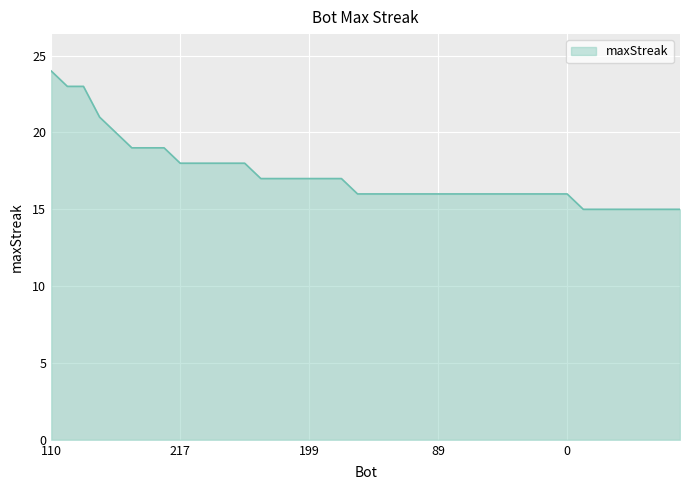

What is the minimum value shown in the chart?

15